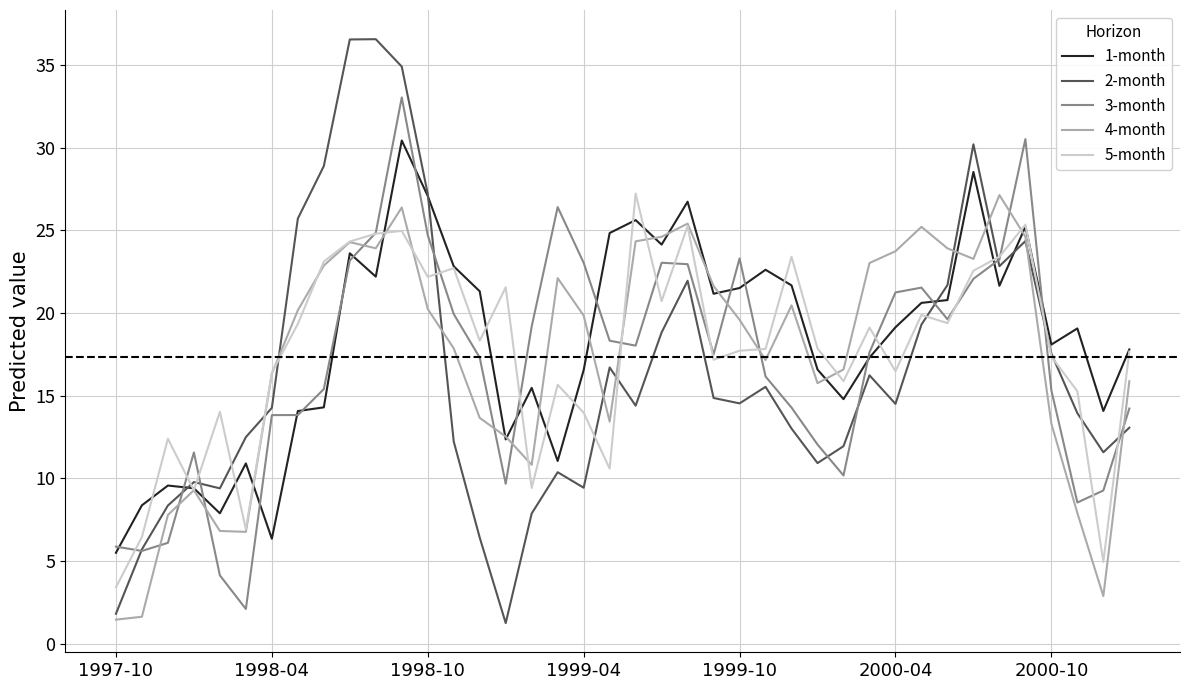

Which series has the largest range (max minus min)?

2-month